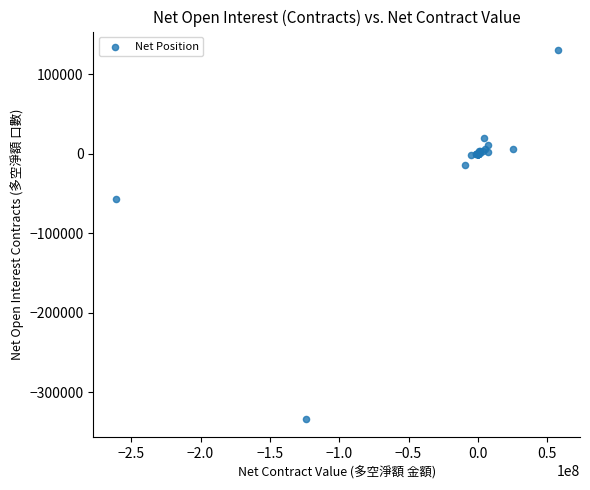

What Y value in the scatter plot is closest to -101583?

-57492